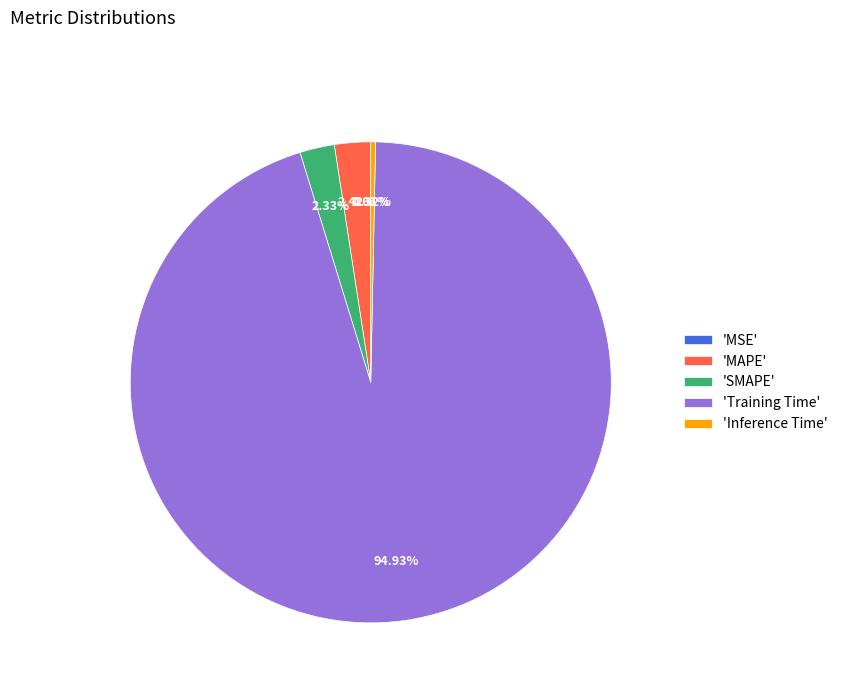

Which slice is the largest?

'Training Time'